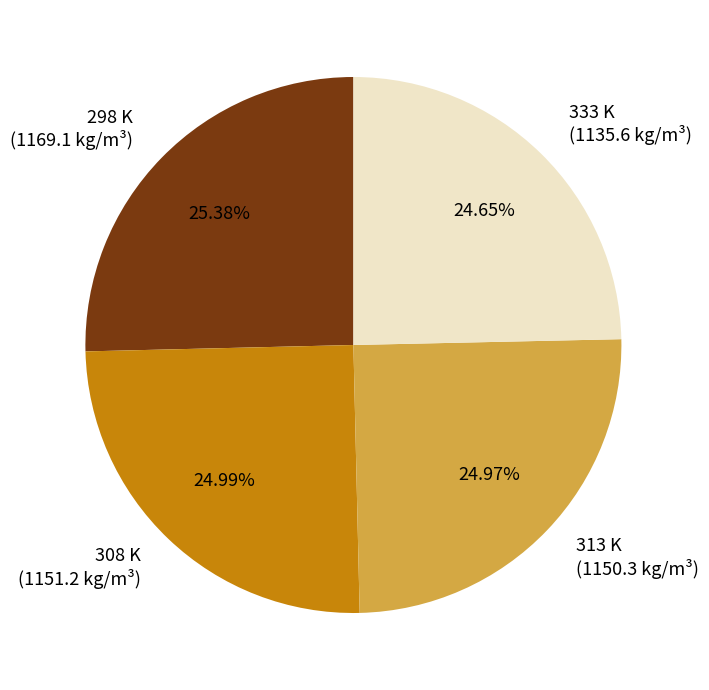

Is 313 K the majority of the pie?

No